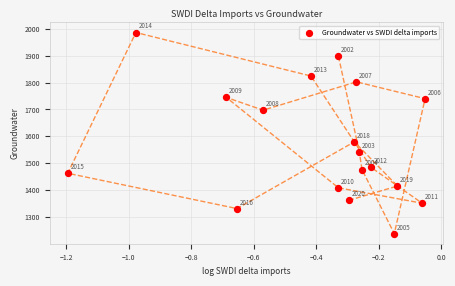

What Y value in the scatter plot is closest to 1611?

1579.3